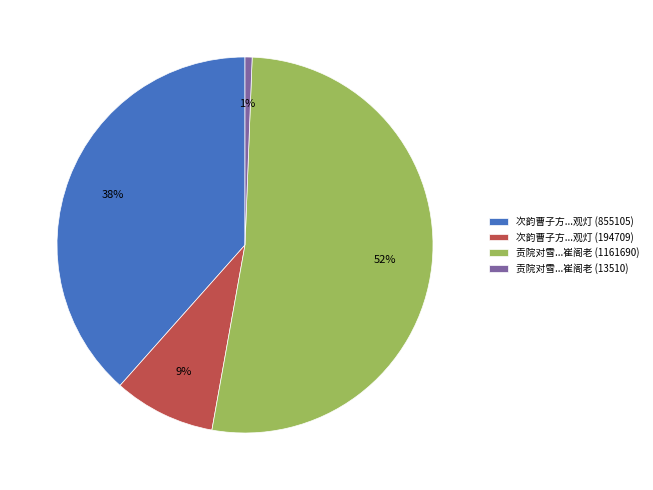

What is the majority slice?

贡院对雪...崔阁老 (1161690)